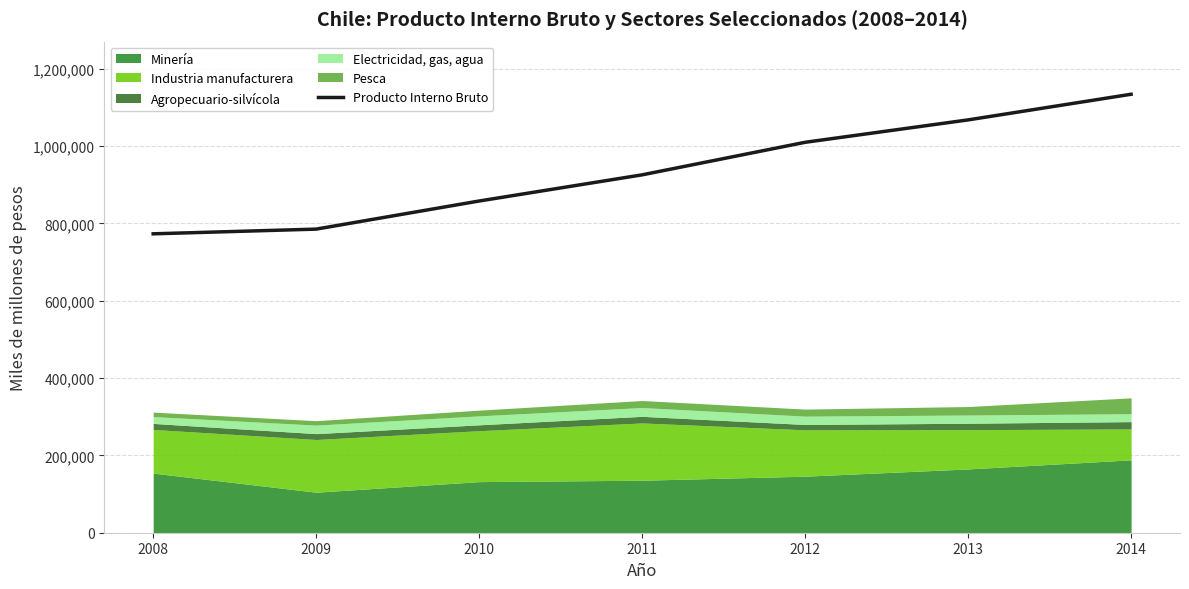

How many lines are shown in the chart?

1